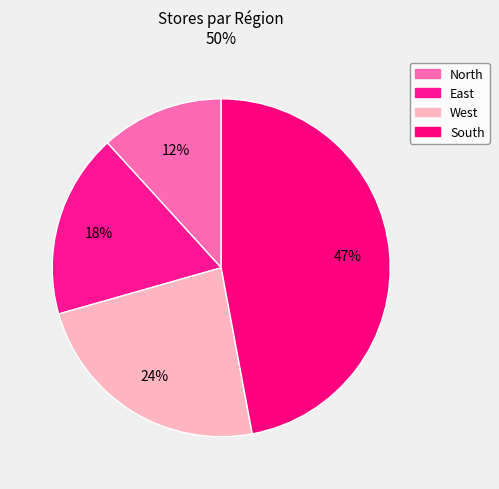

Which slice is the largest?

South